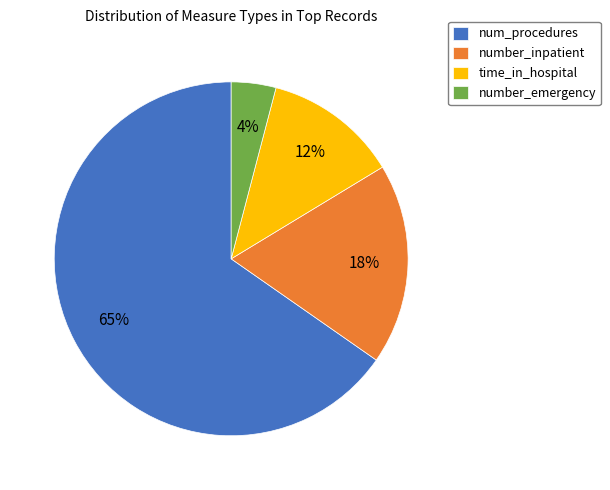

Approximately how many times larger is the value at number_inpatient compared to number_emergency?

4.5